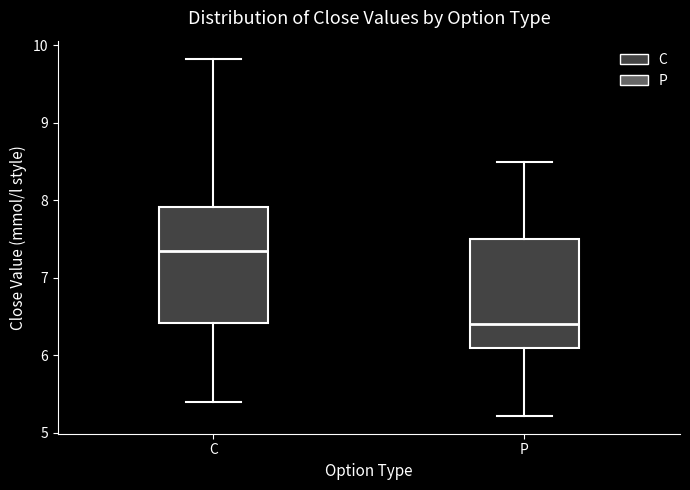

Where does the lower whisker of the box for C end on the y-axis? The values are not printed on the chart, so give them approximately, as read against the axis.

5.4